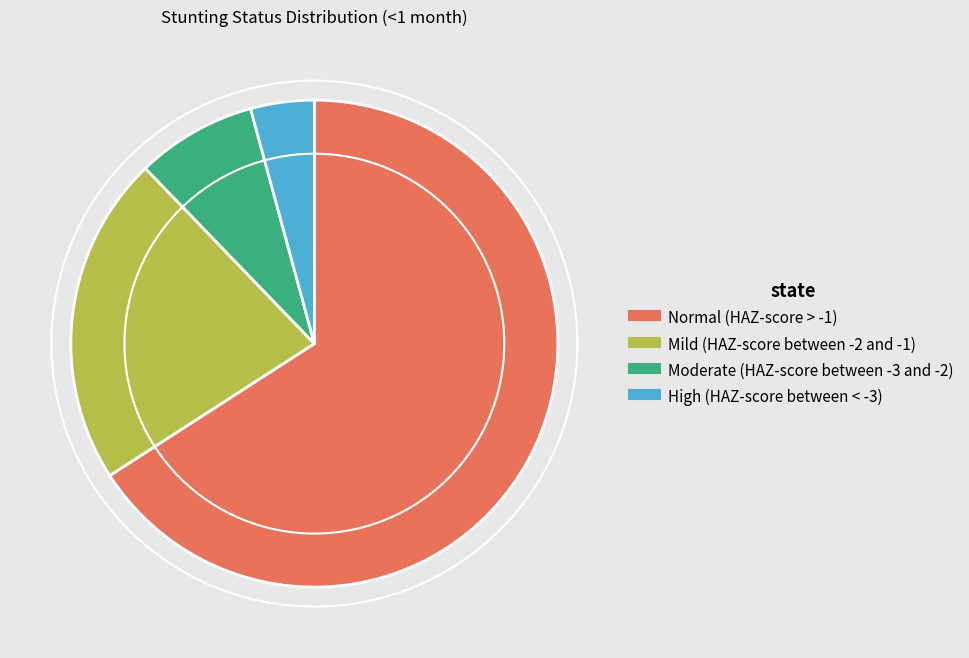

Is it true that Moderate (HAZ-score between -3 and -2) is 8% of the pie?

True